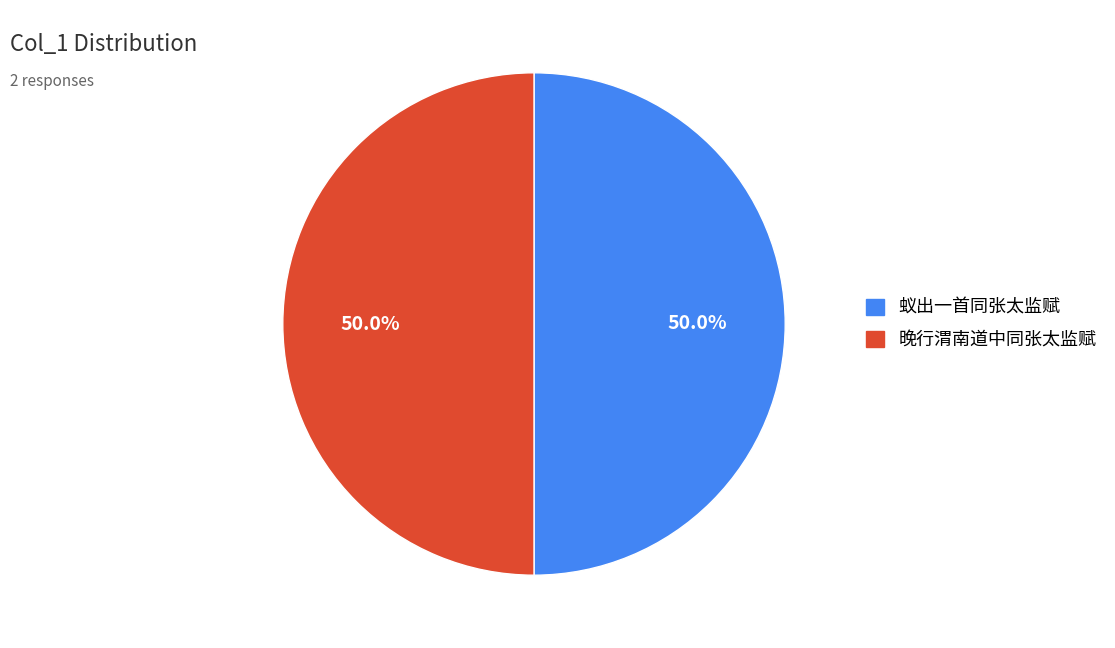

Is it true that 晚行渭南道中同张太监赋 is 50% of the pie?

True